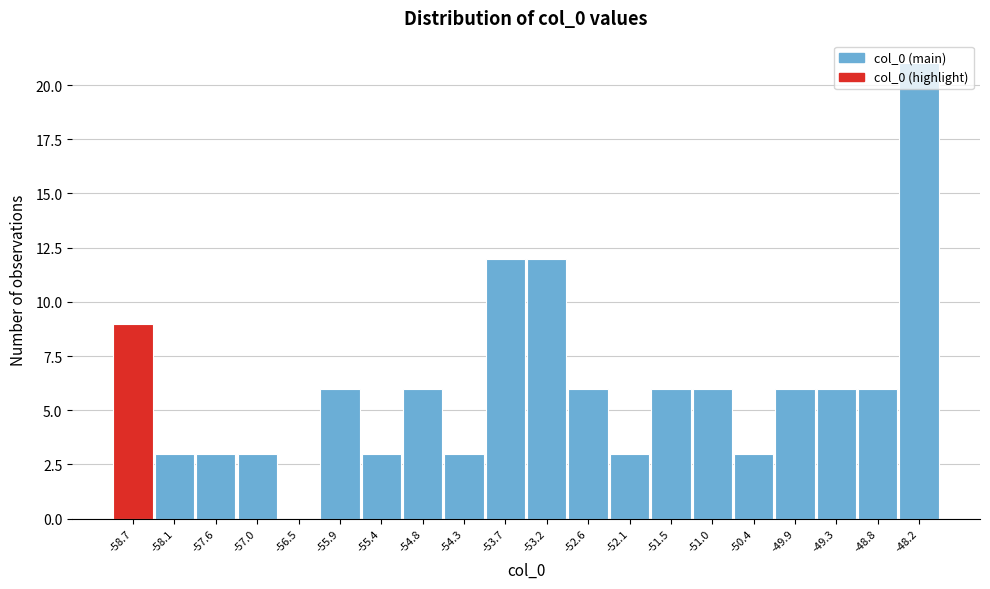

What is the greatest value displayed?

21